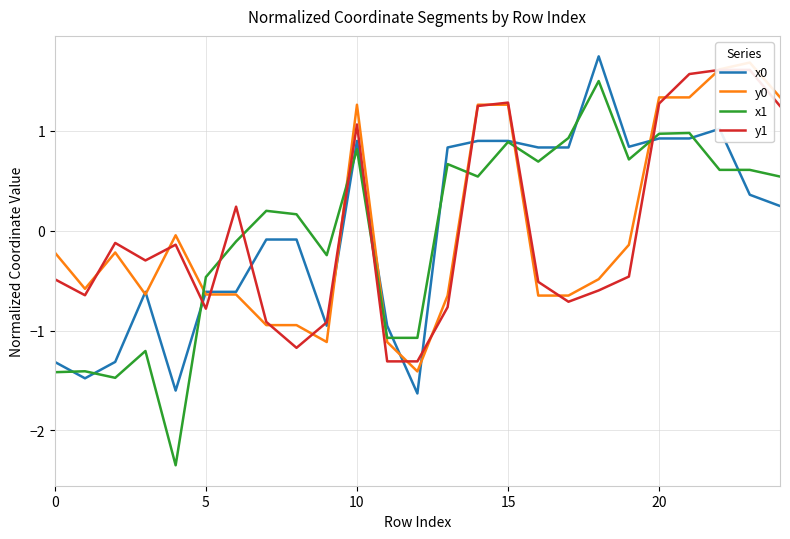

List the series in order of their peak value, lowest first.

x1, y1, y0, x0